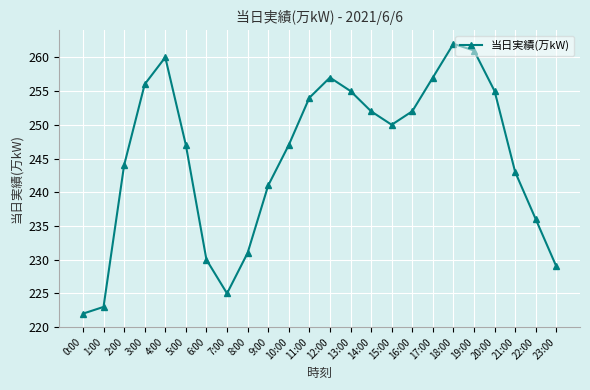

Reading left to right, extract all data points from this chart.

0:00=222	1:00=223	2:00=244	3:00=256	4:00=260	5:00=247	6:00=230	7:00=225	8:00=231	9:00=241	10:00=247	11:00=254	12:00=257	13:00=255	14:00=252	15:00=250	16:00=252	17:00=257	18:00=262	19:00=261	20:00=255	21:00=243	22:00=236	23:00=229